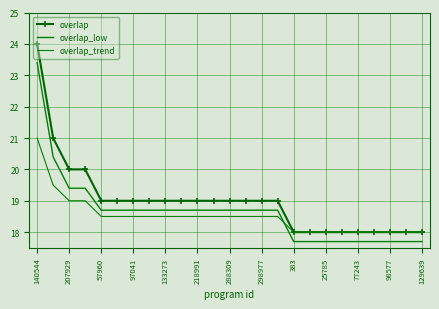

True or false: overlap has more than 1 points higher than both neighbors.

False